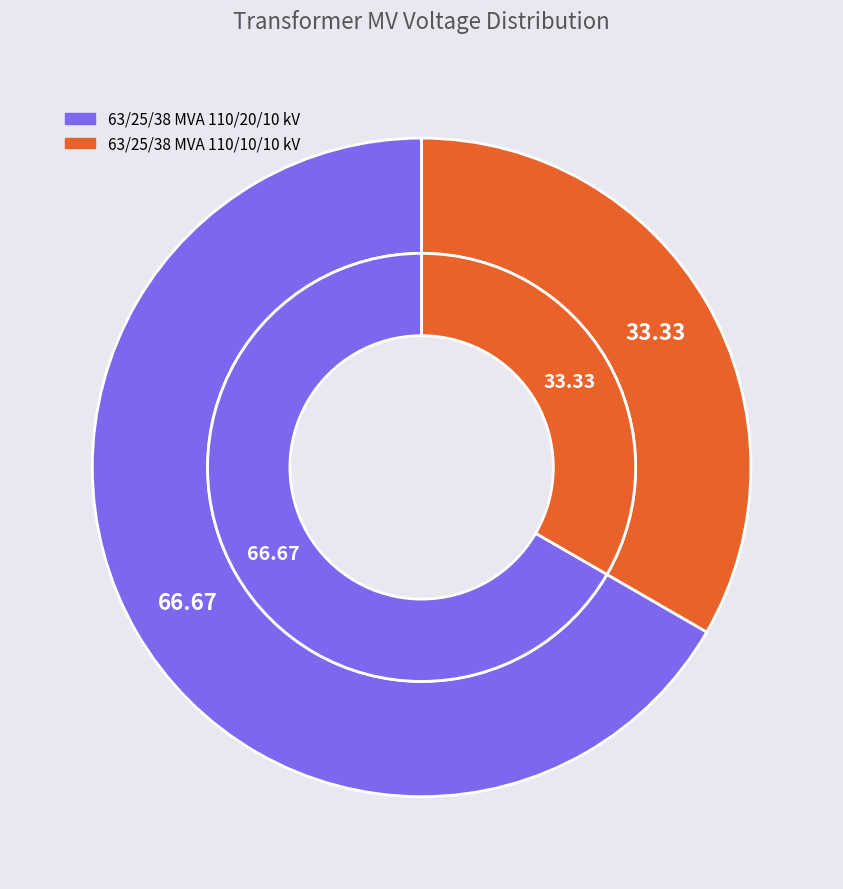

What percentage is the 63/25/38 MVA 110/10/10 kV slice, to the nearest percent?

33%